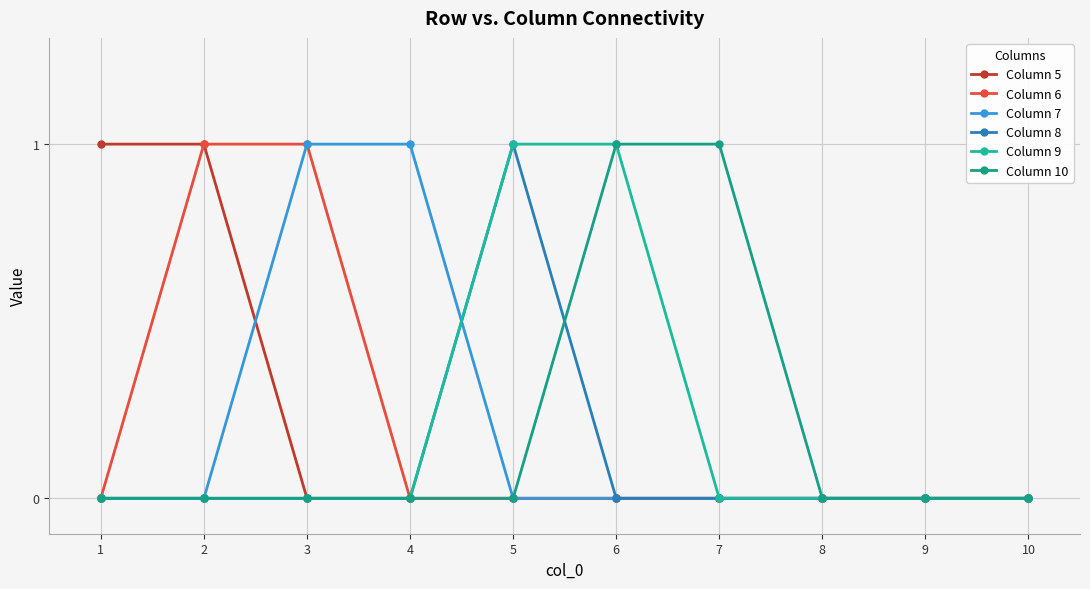

Reading right to left, what are all the values shown in this chart?

Column 5: 0	0	0	0	0	0	0	0	1	1
Column 6: 0	0	0	0	0	0	0	1	1	0
Column 7: 0	0	0	0	0	0	1	1	0	0
Column 8: 0	0	0	0	0	1	0	0	0	0
Column 9: 0	0	0	0	1	1	0	0	0	0
Column 10: 0	0	0	1	1	0	0	0	0	0